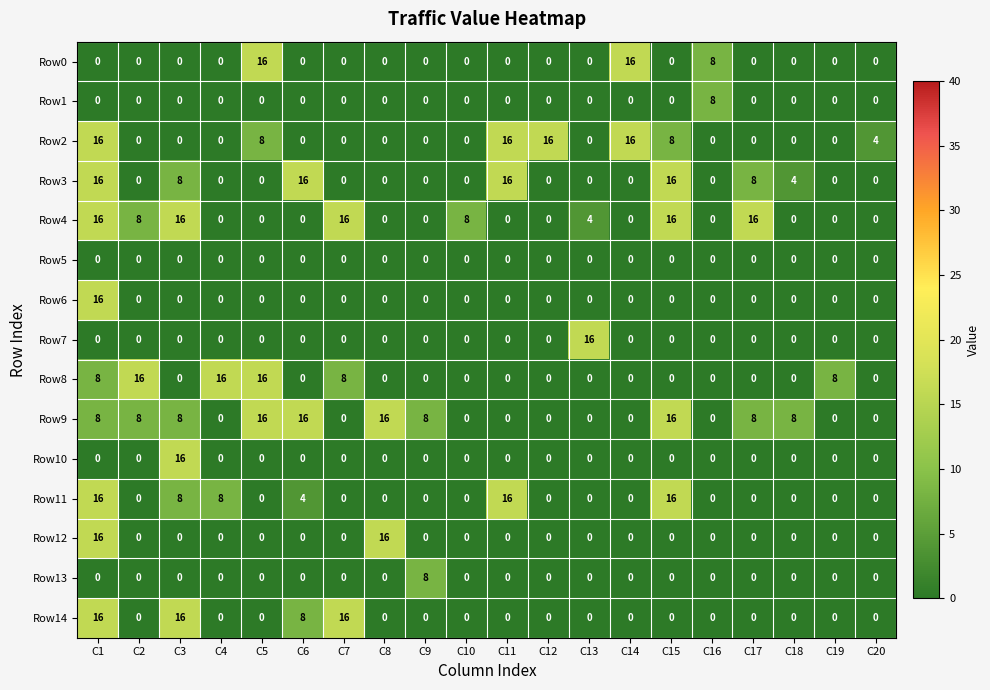

Which series has the largest total across all categories?

Row9